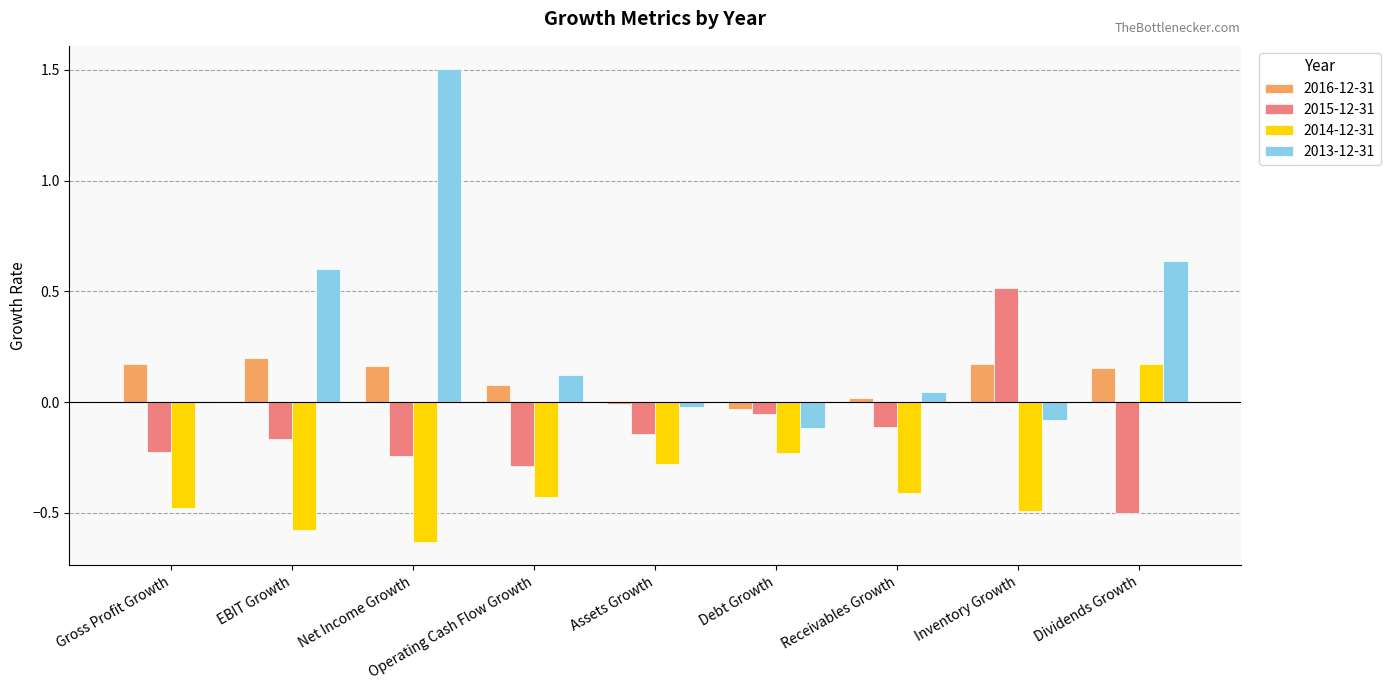

Which series has the largest total across all categories?

2013-12-31